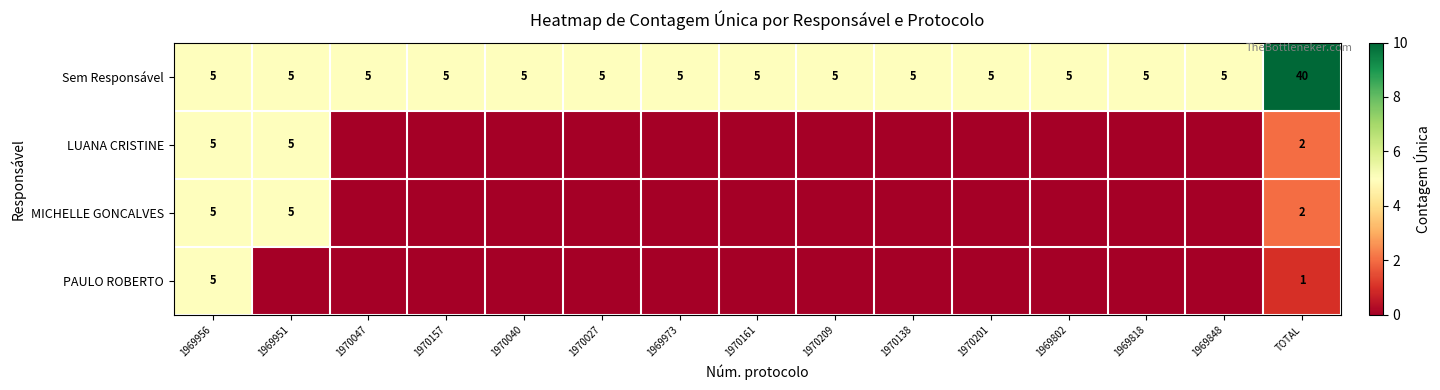

Count the number of data series in this chart.

4